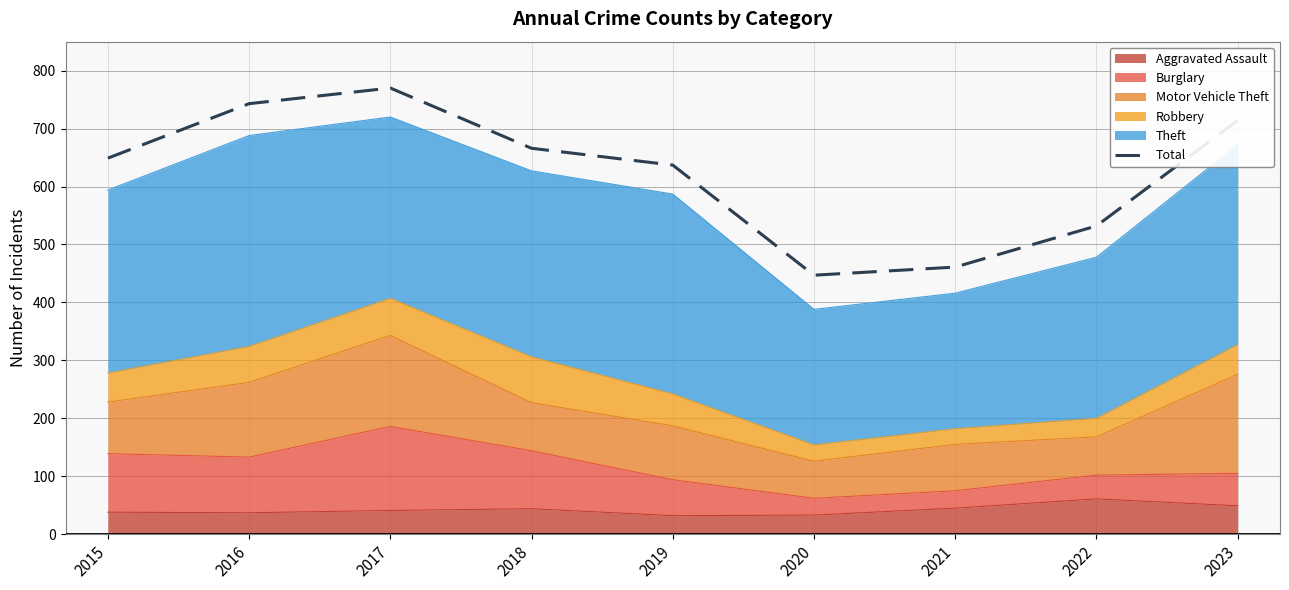

Which label corresponds to the smallest value in the chart?

2020